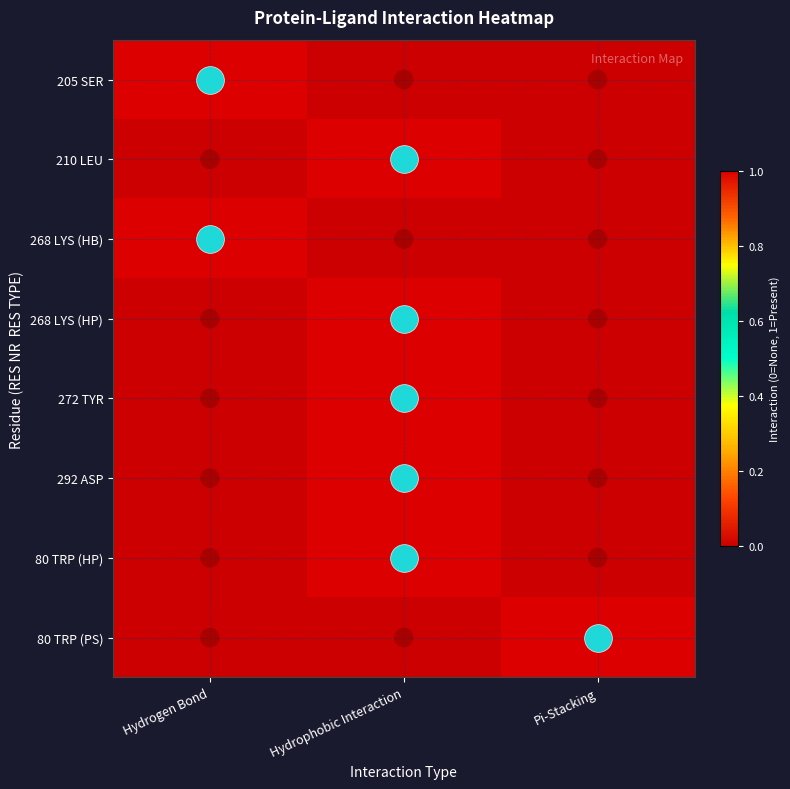

What is the total value across all series at Hydrogen Bond?

2